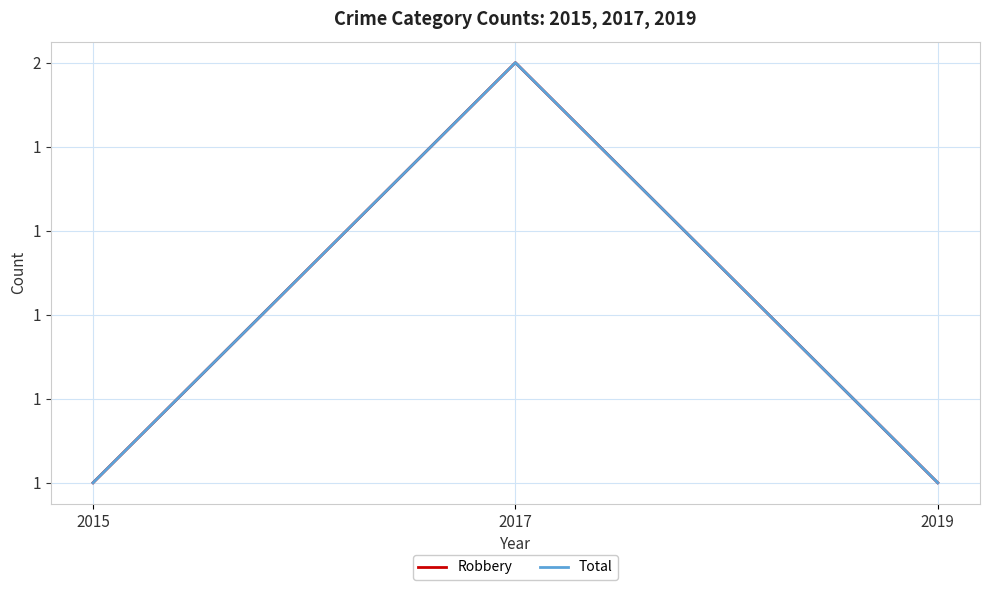

The value of Robbery at 2015 is 2. True or false?

False